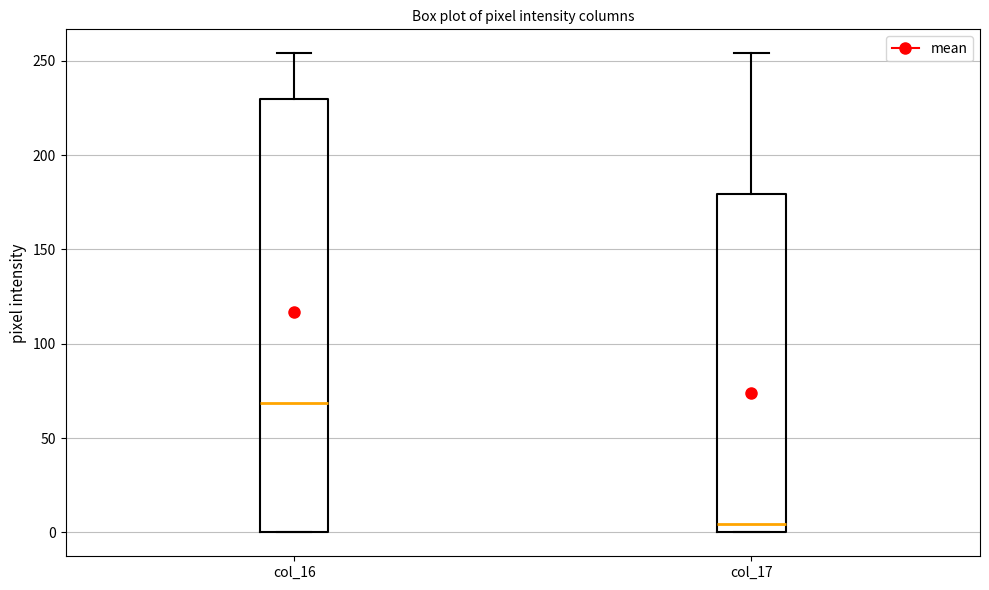

Comparing the boxes themselves (not the whiskers), which one is the tallest?

col_16